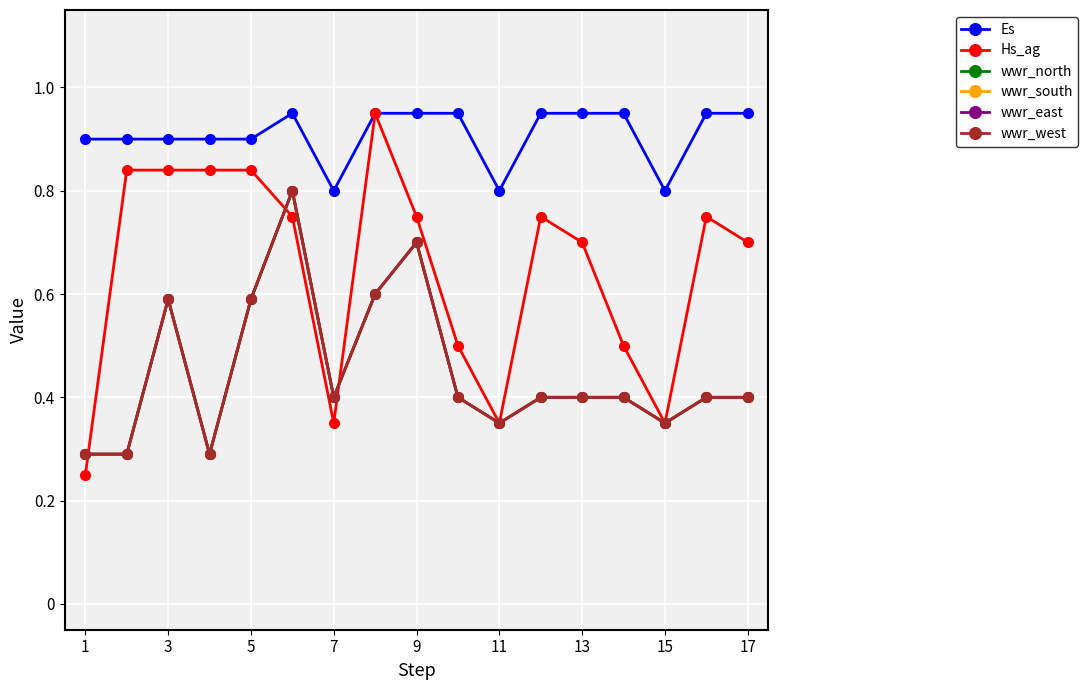

True or false: wwr_south and Es cross at least once.

False